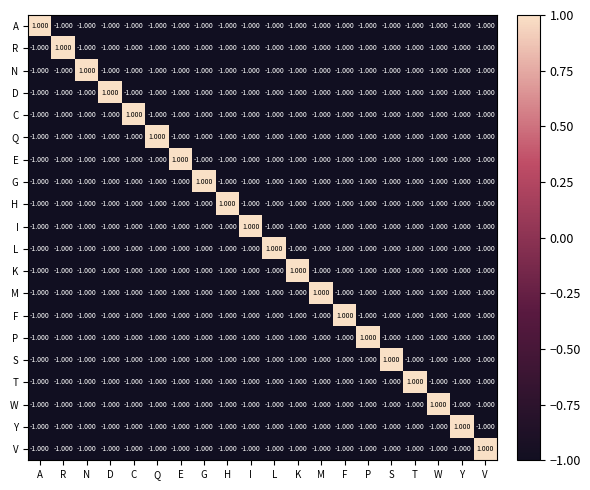

Which category has the highest value in the W series?

W